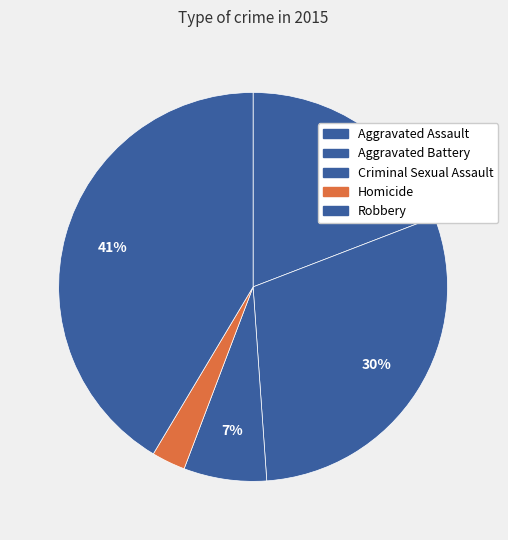

What percentage is the Robbery slice, to the nearest percent?

41%